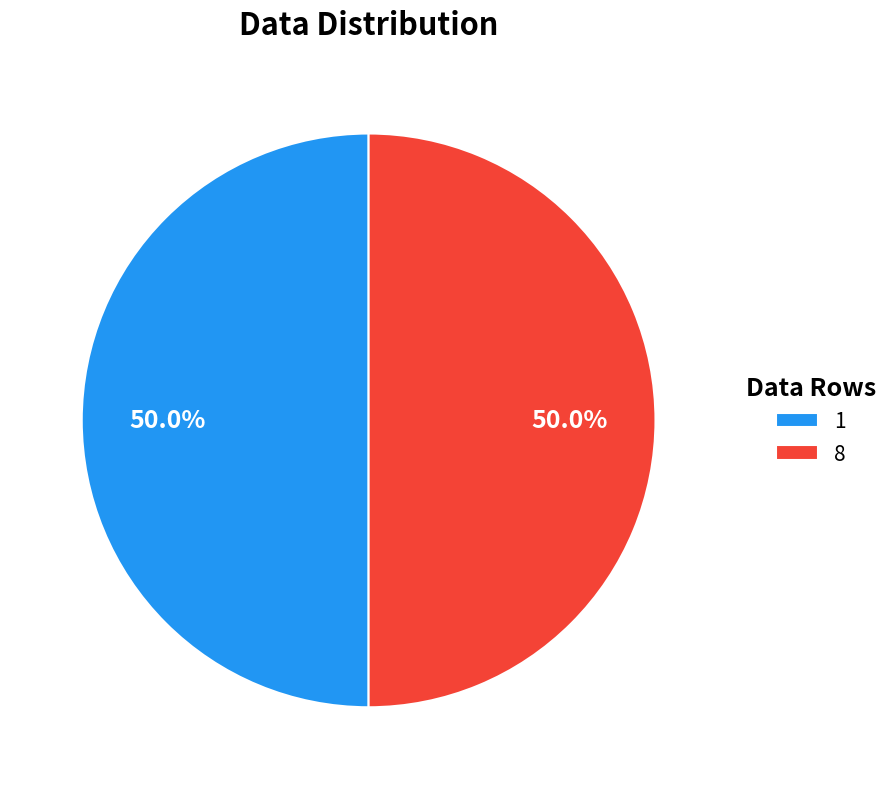

What is the ratio of the value at 1 to the value at 8?

1.0